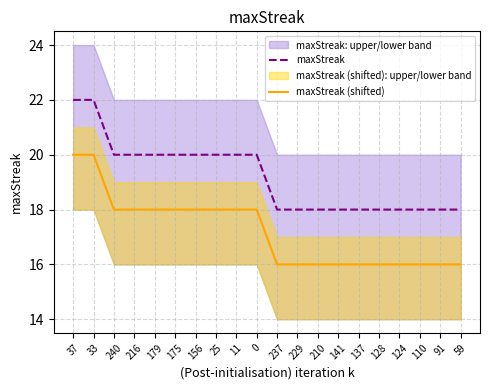

Reading left to right, list all the values displayed in this chart.

maxStreak: 22	22	20	20	20	20	20	20	20	20	18	18	18	18	18	18	18	18	18	18
maxStreak (shifted): 20	20	18	18	18	18	18	18	18	18	16	16	16	16	16	16	16	16	16	16